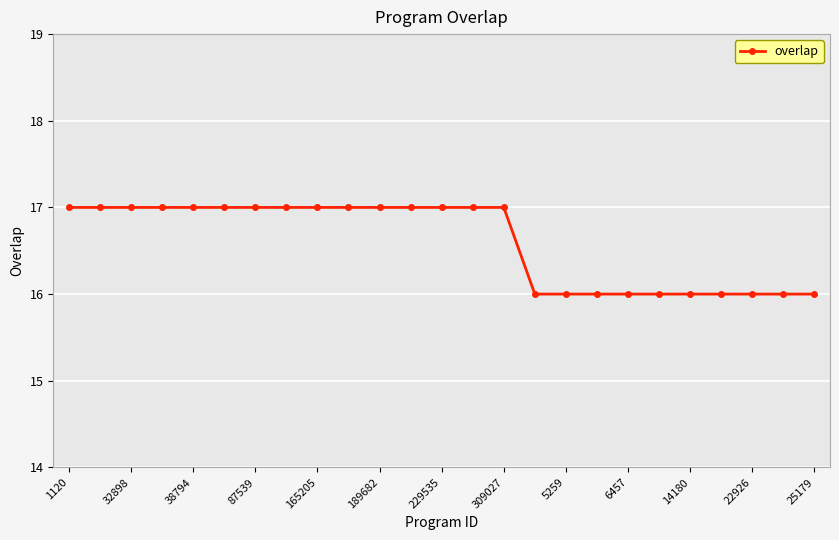

How many data points does each series have?

25